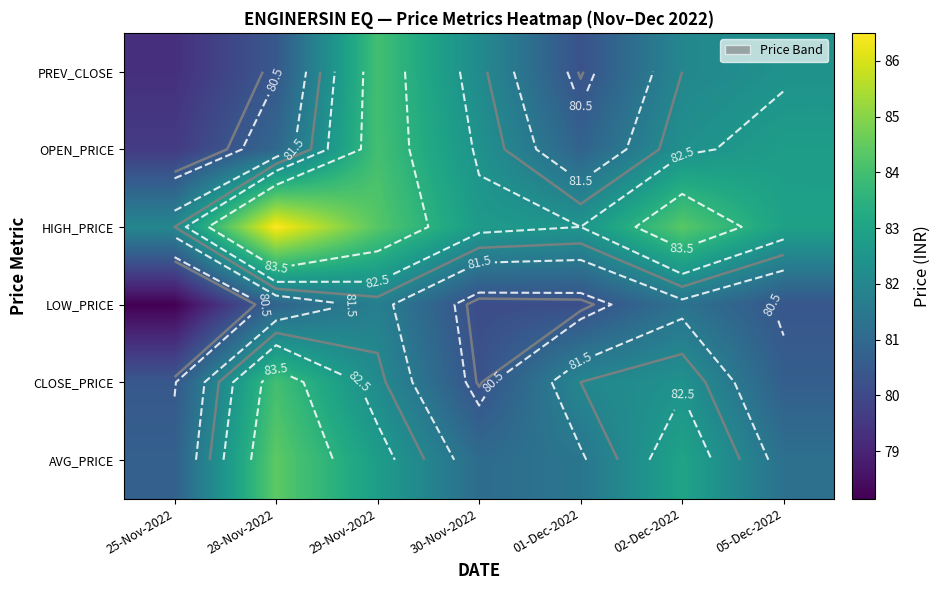

At which category is the sum across all series the highest?

29-Nov-2022